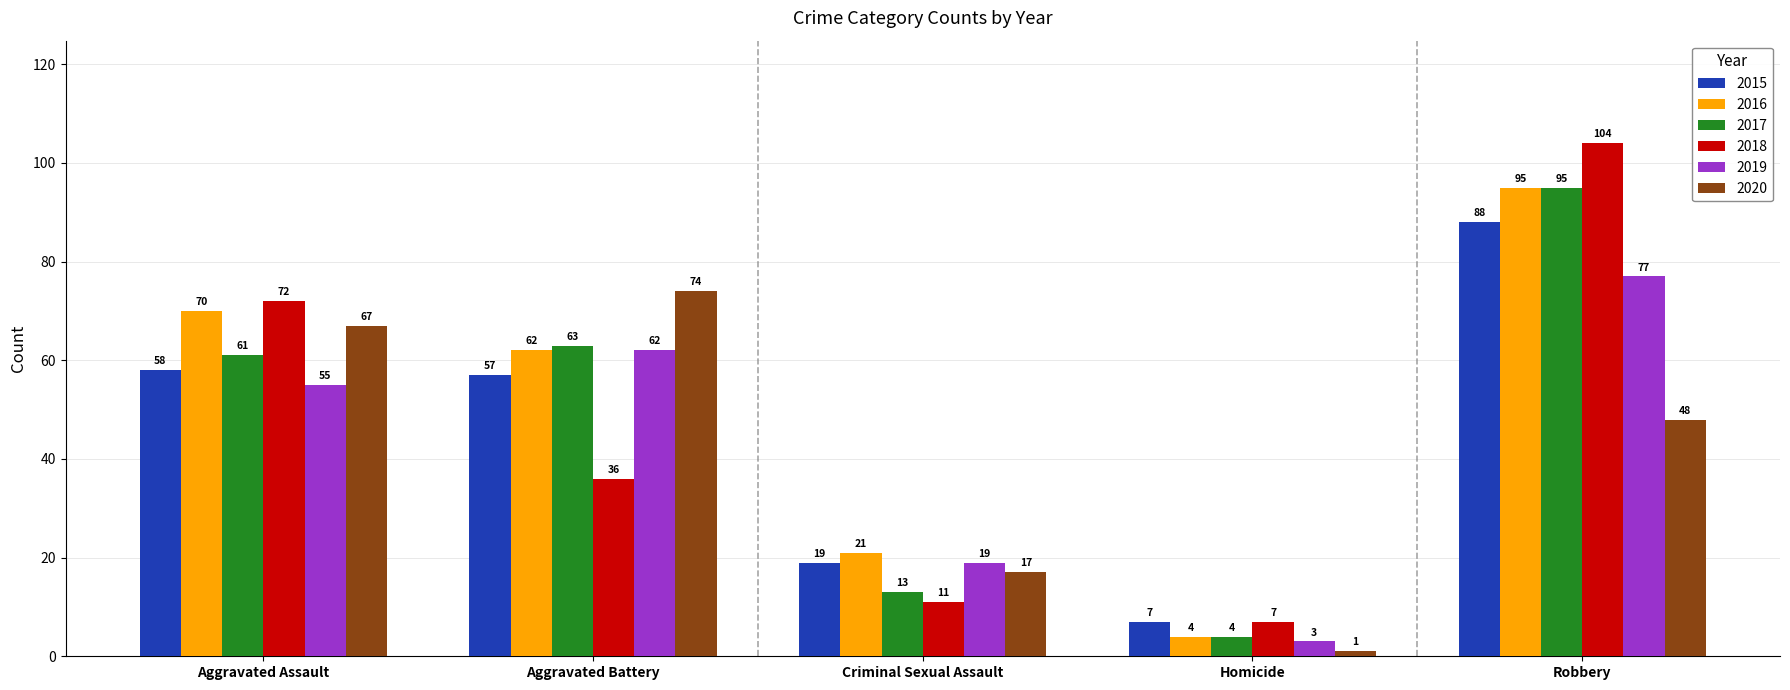

What are all the series names shown in the legend?

2015, 2016, 2017, 2018, 2019, 2020